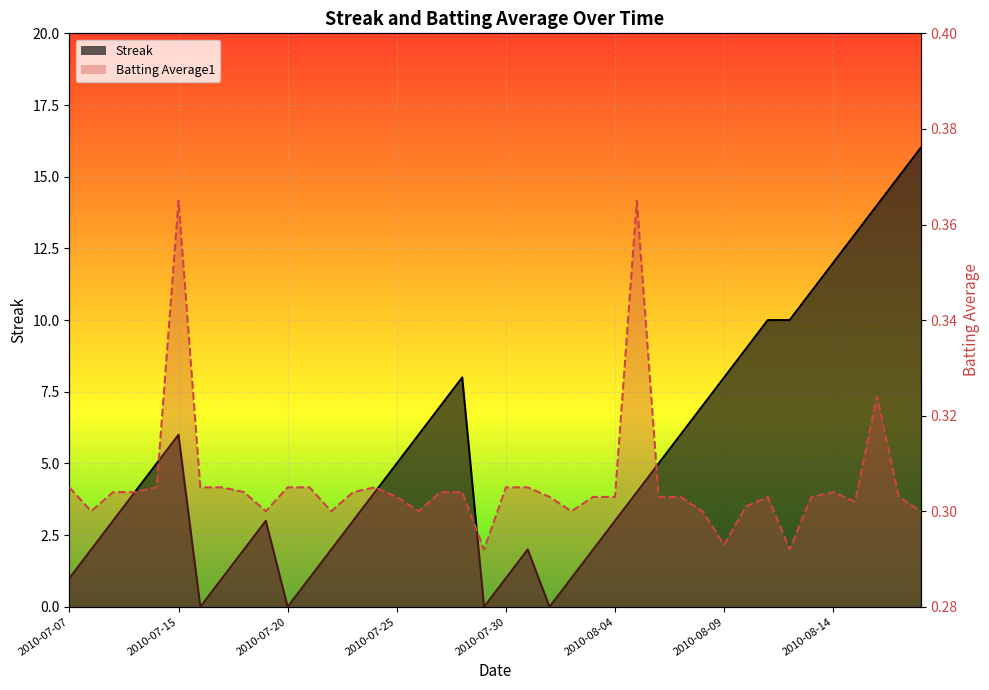

What is the value of the Streak point at the 17th from the left?

6.0